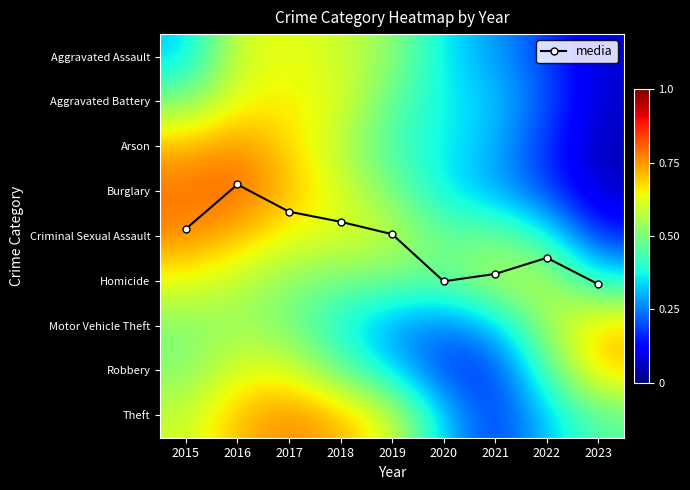

Is the value of Theft at 2021 greater than the value of Motor Vehicle Theft at 2022?

No